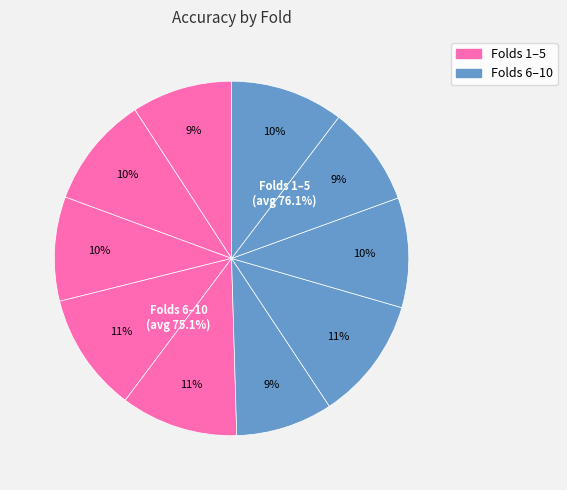

What is the smallest slice in the pie chart?

6